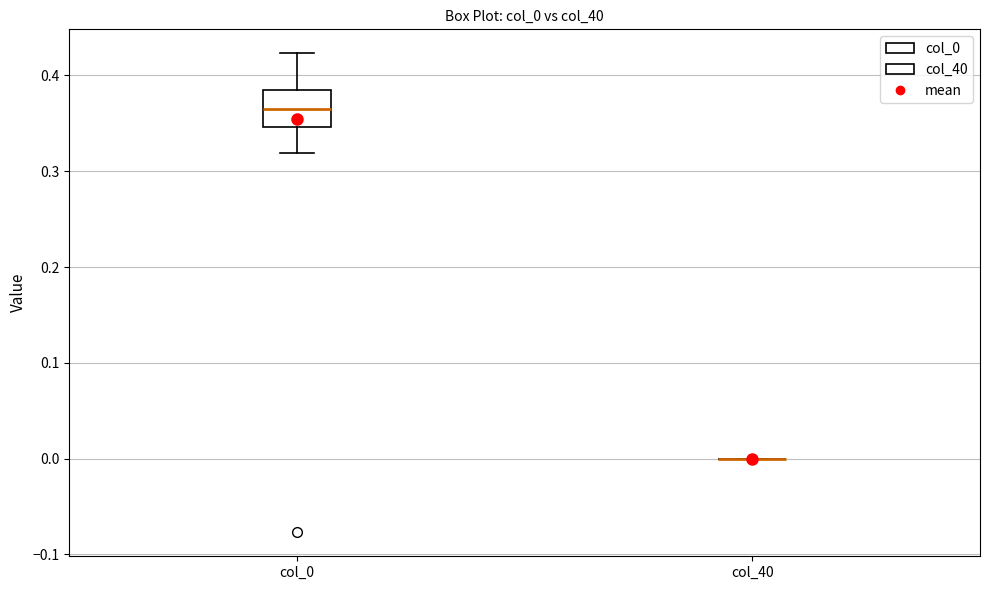

Reading left to right, transcribe this box plot: for each box, give where its median line is, the range the box spans, and where its two whiskers end, as read against the y-axis. The values are not printed on the chart, so give them approximately, as read against the axis.

col_0: median 0.37, box 0.35 to 0.38, whiskers 0.32 to 0.42
col_40: box collapsed to a line at 0.00, whiskers 0.00 to 0.00